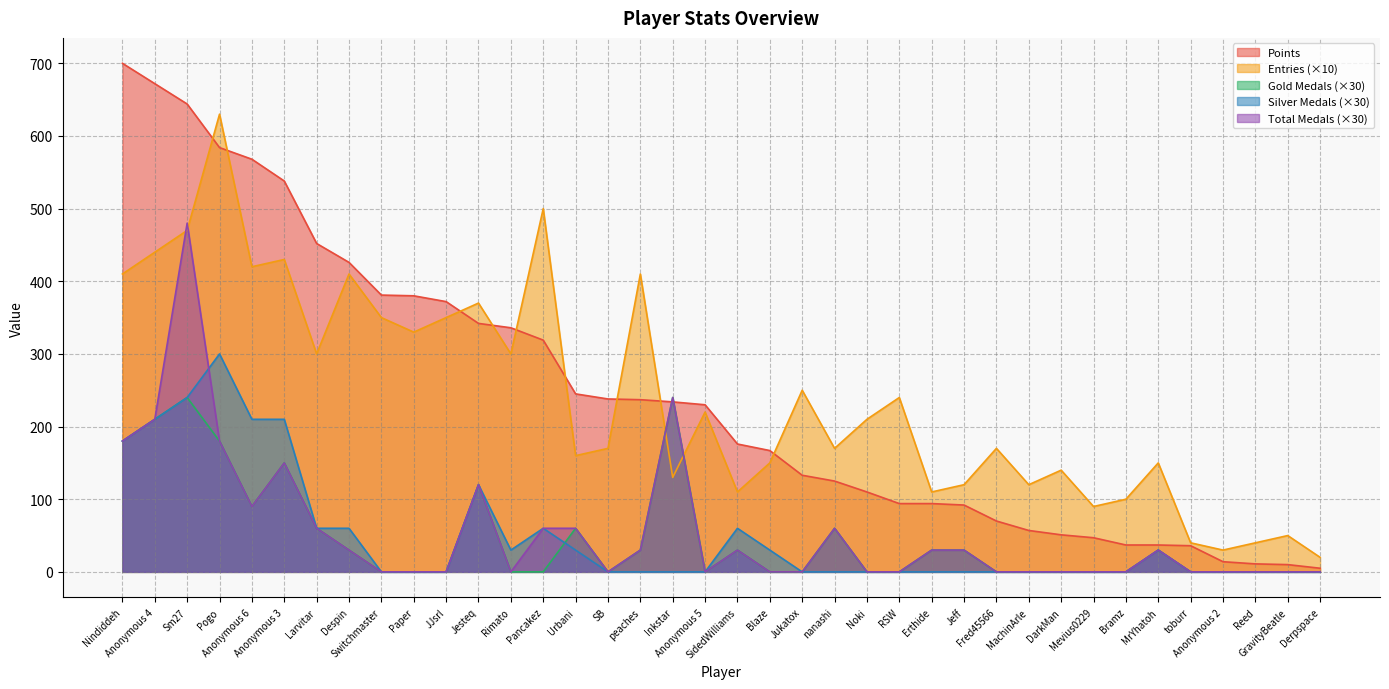

What is the label of the 13th point from the right?

Erthide